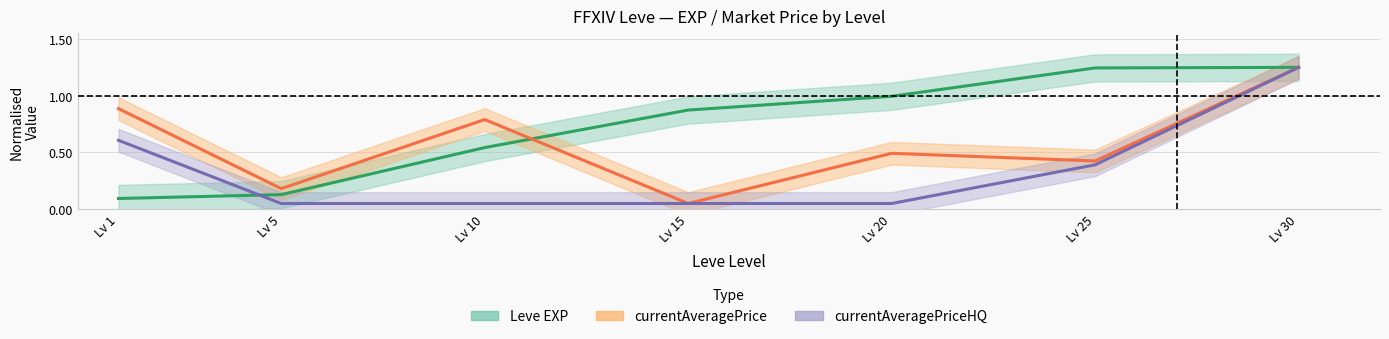

What is the maximum value shown in the chart?

1.2